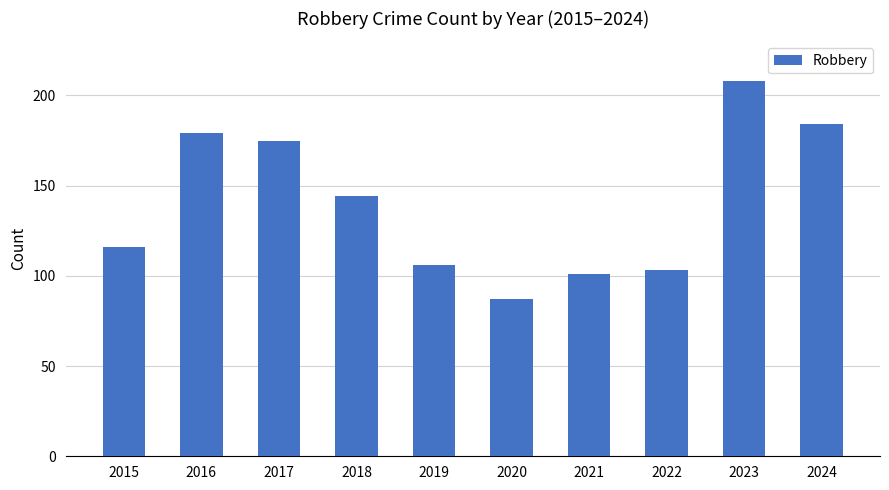

What is the average value?

140